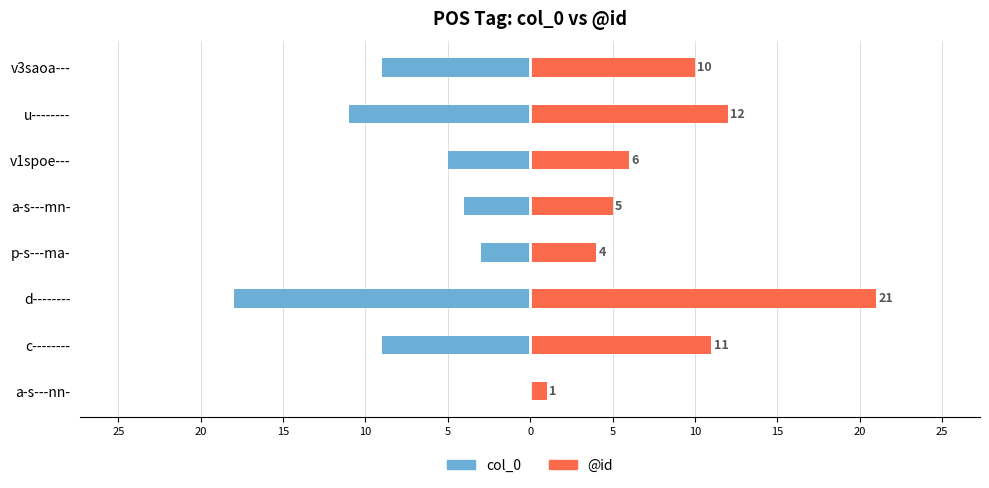

How many data points in @id are above 10?

3